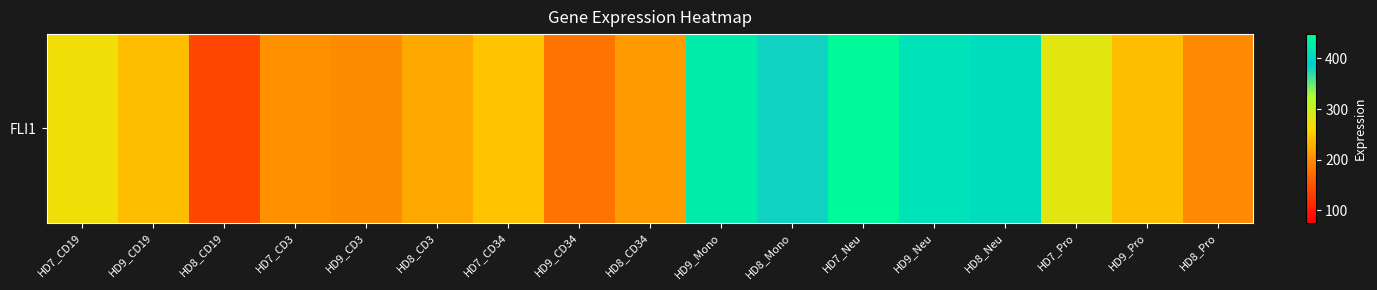

How many distinct data groups are displayed?

1